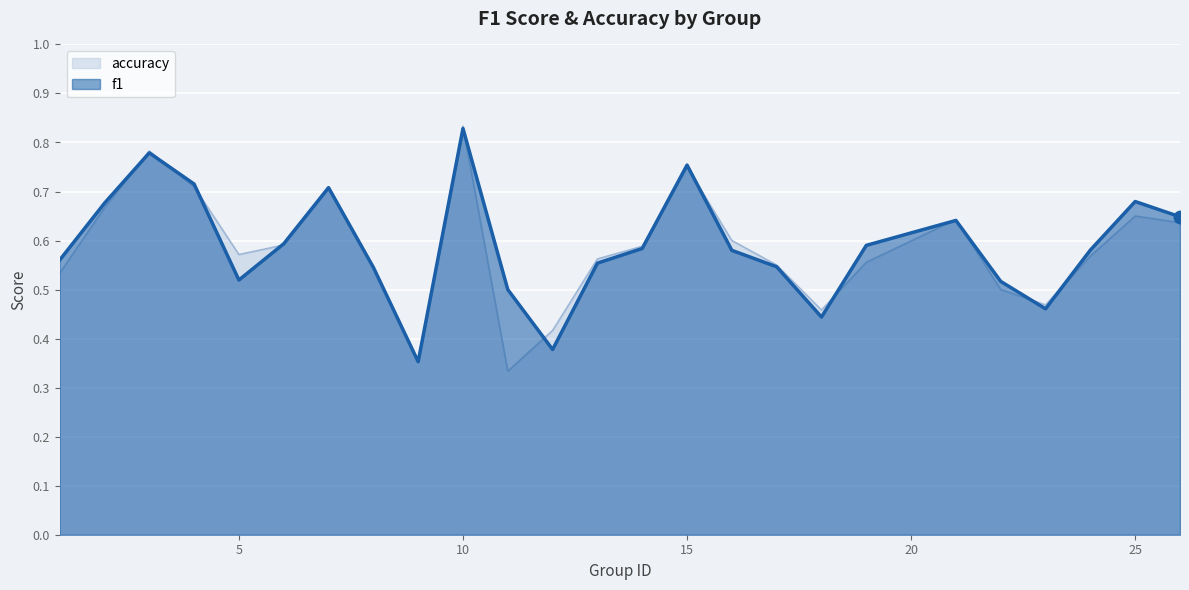

What is the value of the f1 point at the 17th from the left?

0.5